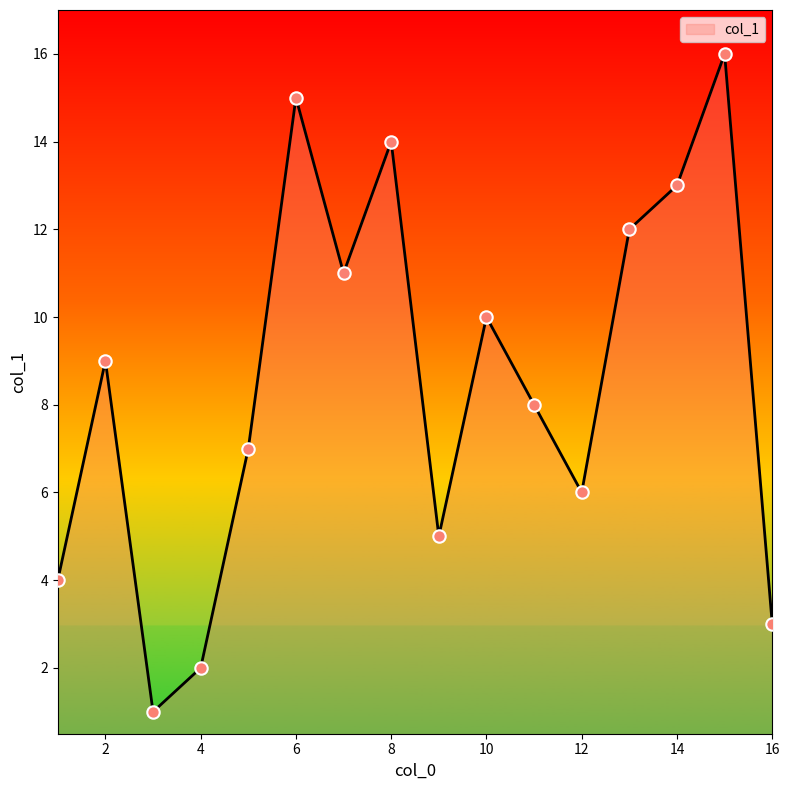

What is the greatest value displayed?

16